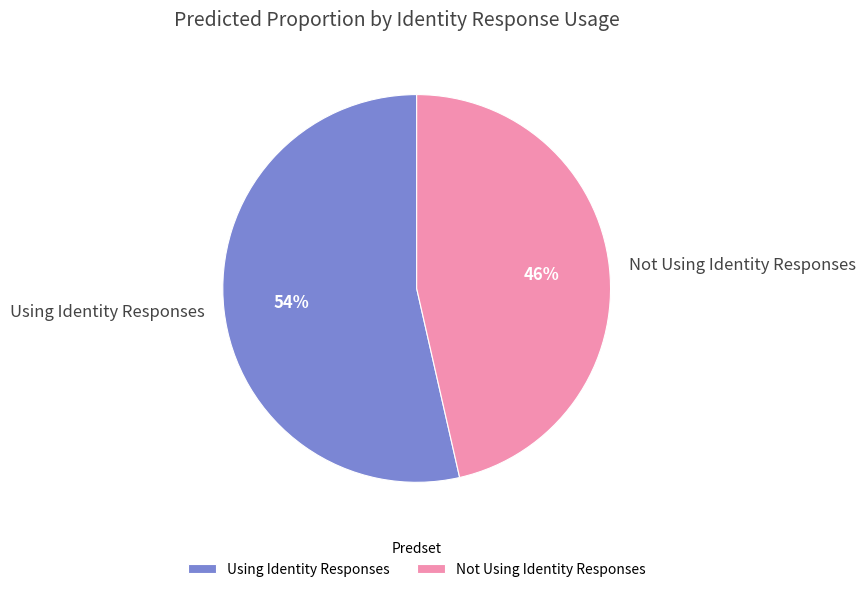

True or false: Not Using Identity Responses accounts for 46% of the total.

True